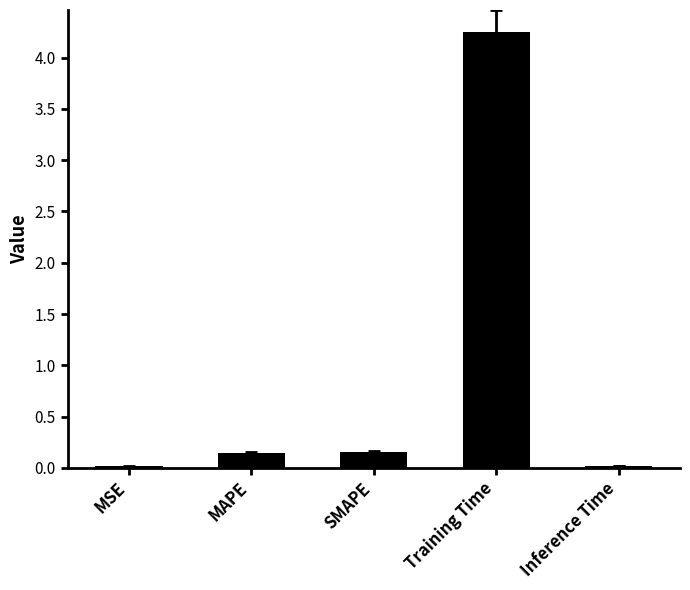

The chart shows a value of 0.2 at SMAPE. True or false?

True